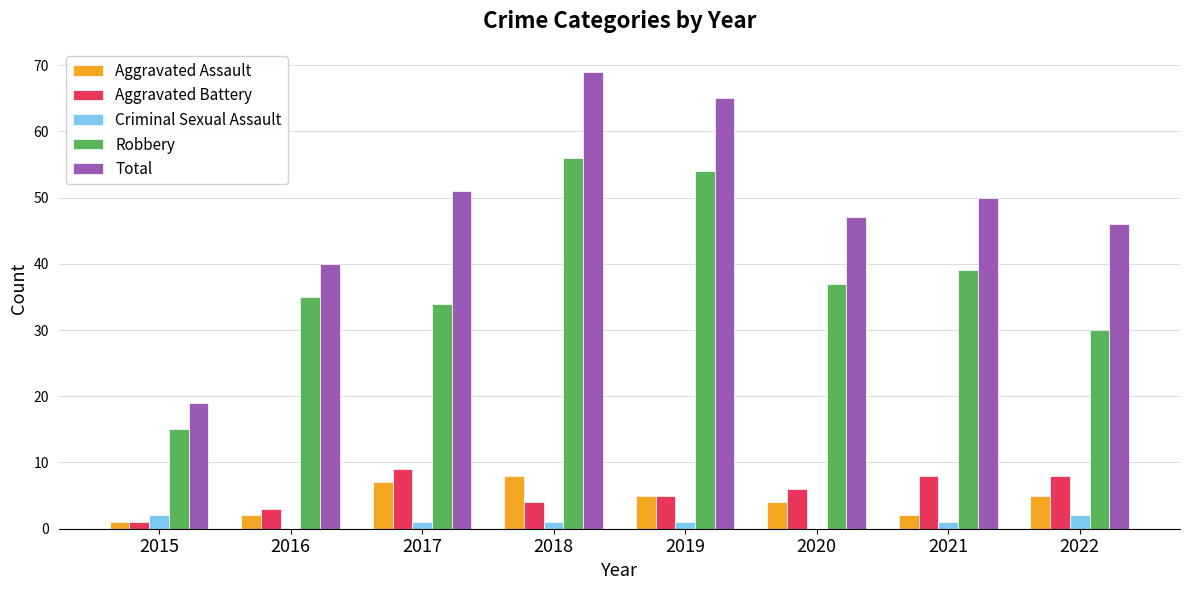

What is the total value across all series at 2017?

102